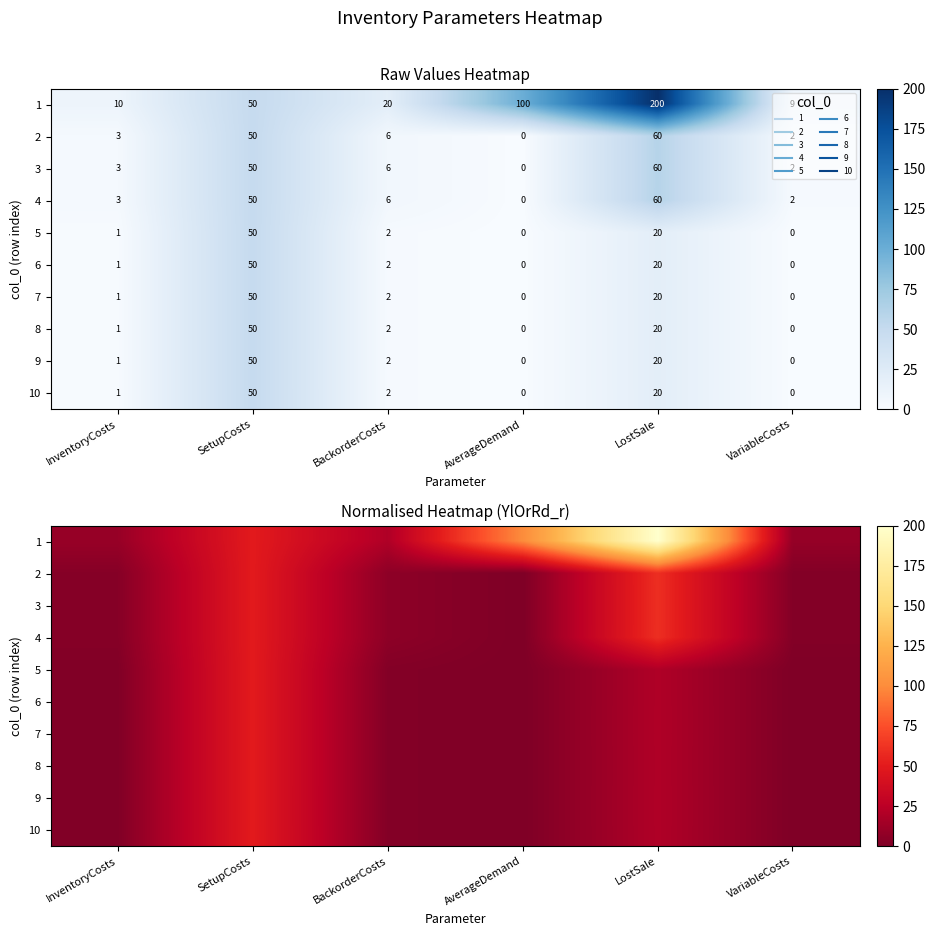

What is the average value of the 6 series?

12